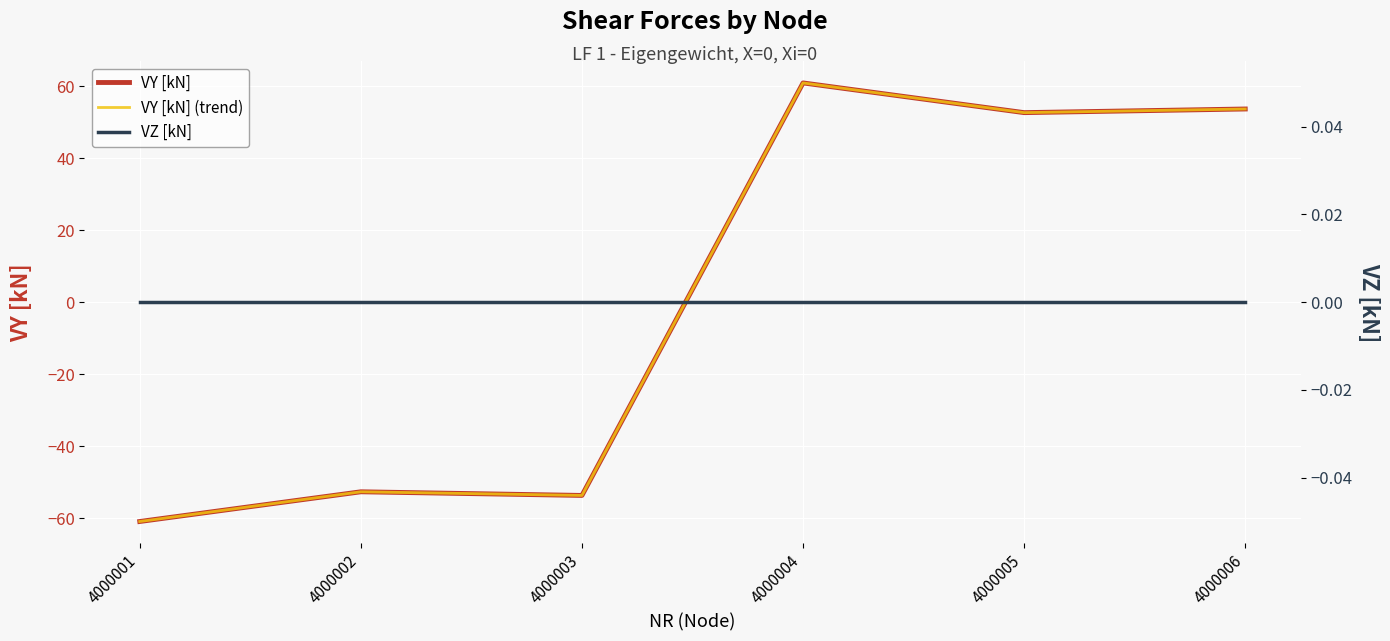

Is the value of VY [kN] at 4000005 greater than the value of VY [kN] (trend) at 4000001?

Yes